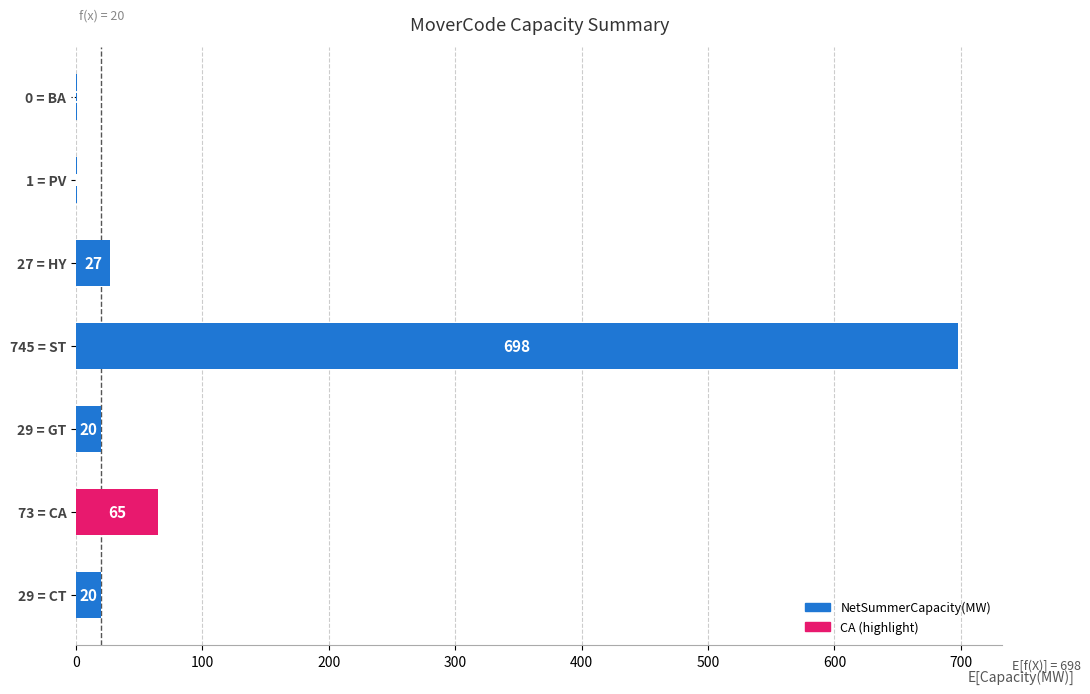

Count the number of categories in the chart.

7